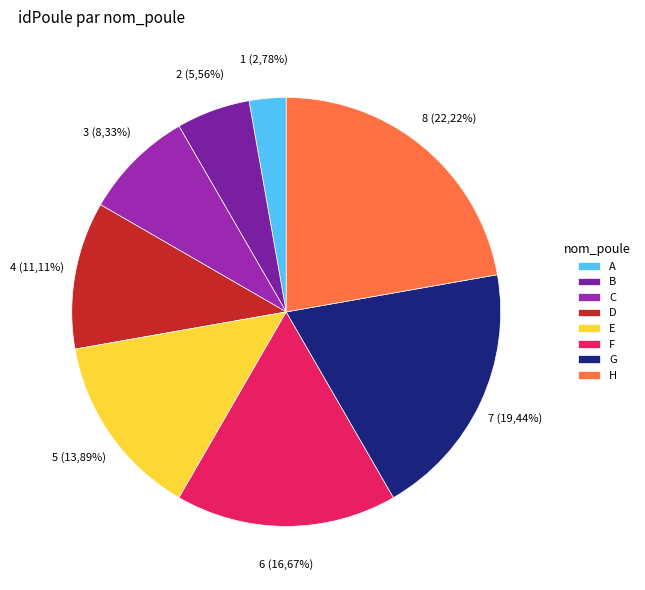

How many slices are in this pie chart?

8